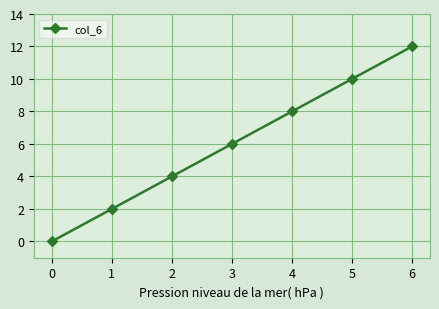

Count the number of data series in this chart.

1